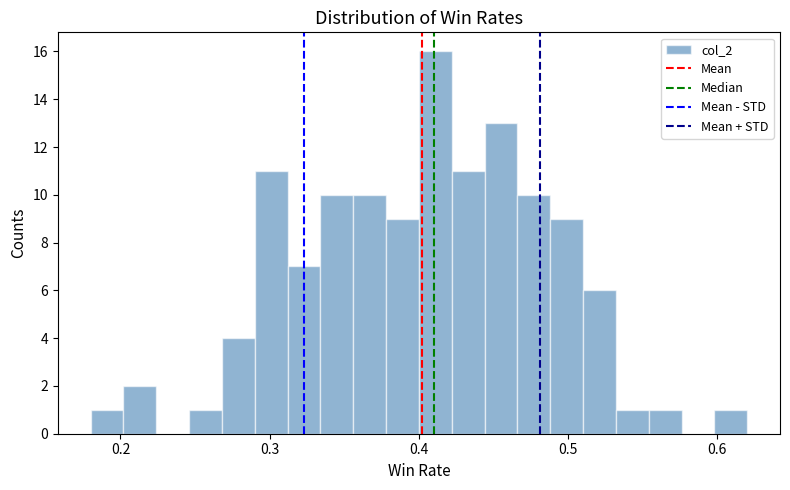

Around what value on the x-axis is the tallest bar? Give the approximate position of its centre, as read against the axis.

0.41